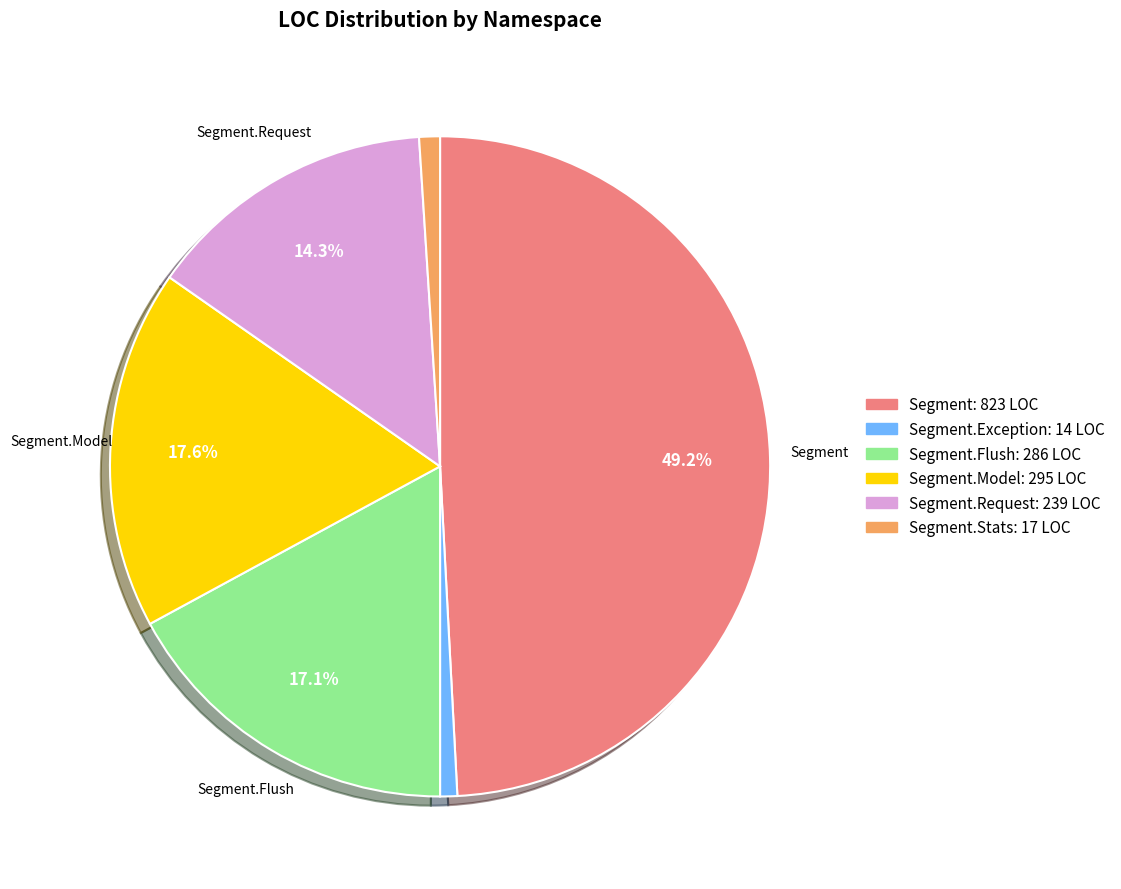

How many slices are in this pie chart?

6